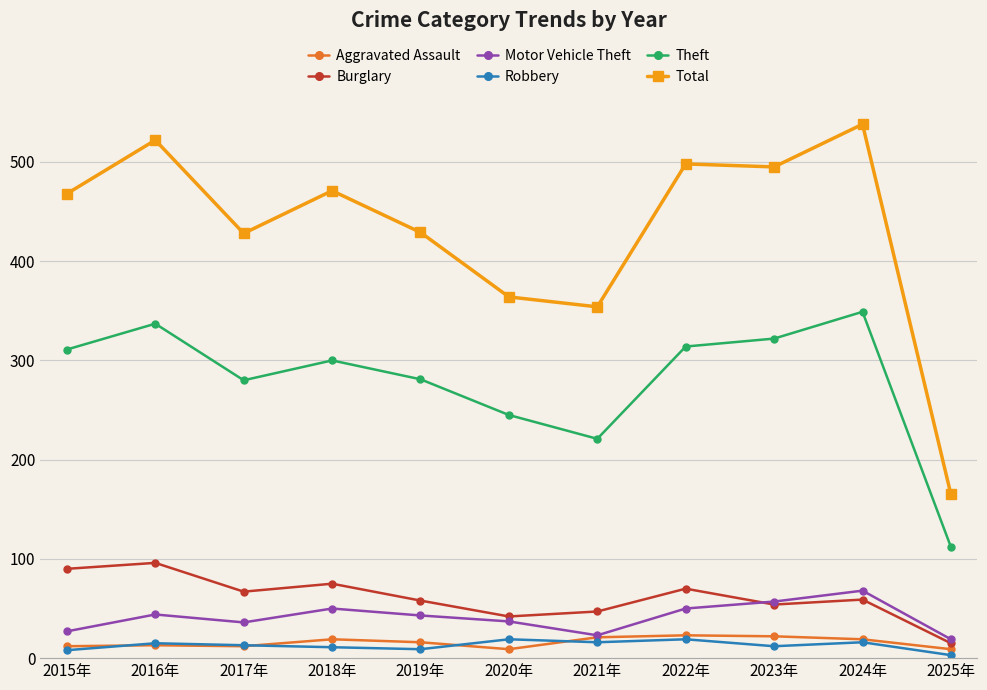

Is it true that Theft equals 112 at 2025年?

True